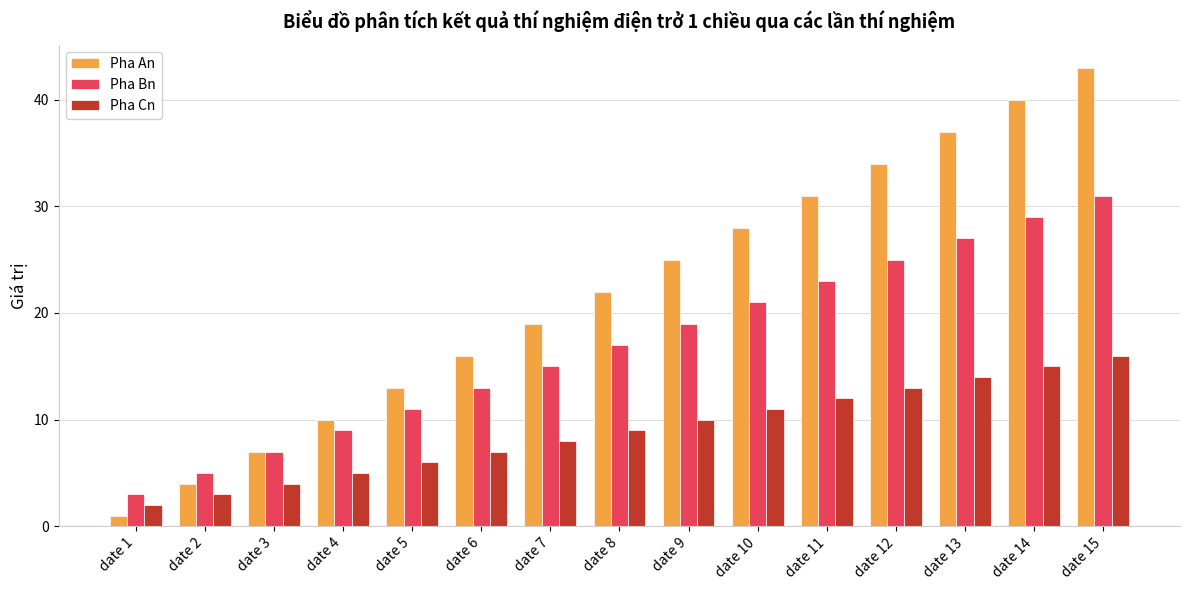

How many bars are there in each group?

3